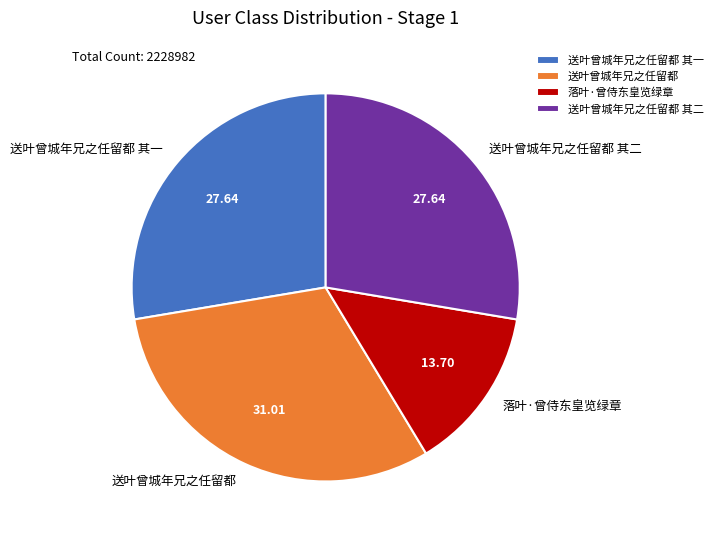

Is the sum of 送叶曾城年兄之任留都 其一 and 送叶曾城年兄之任留都 greater than half?

Yes